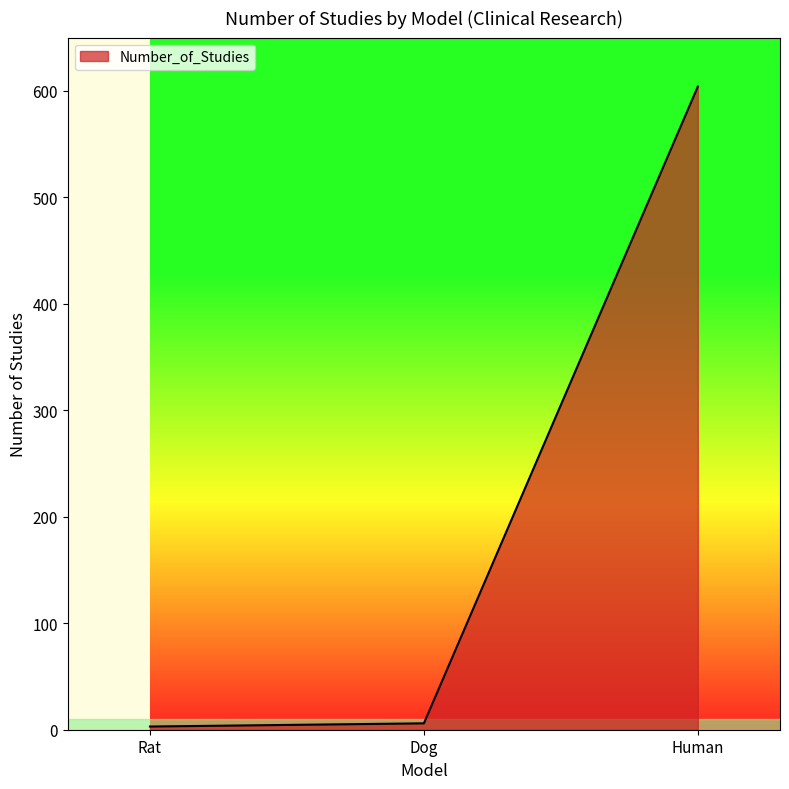

Where is the data nearest to the value 303?

Dog